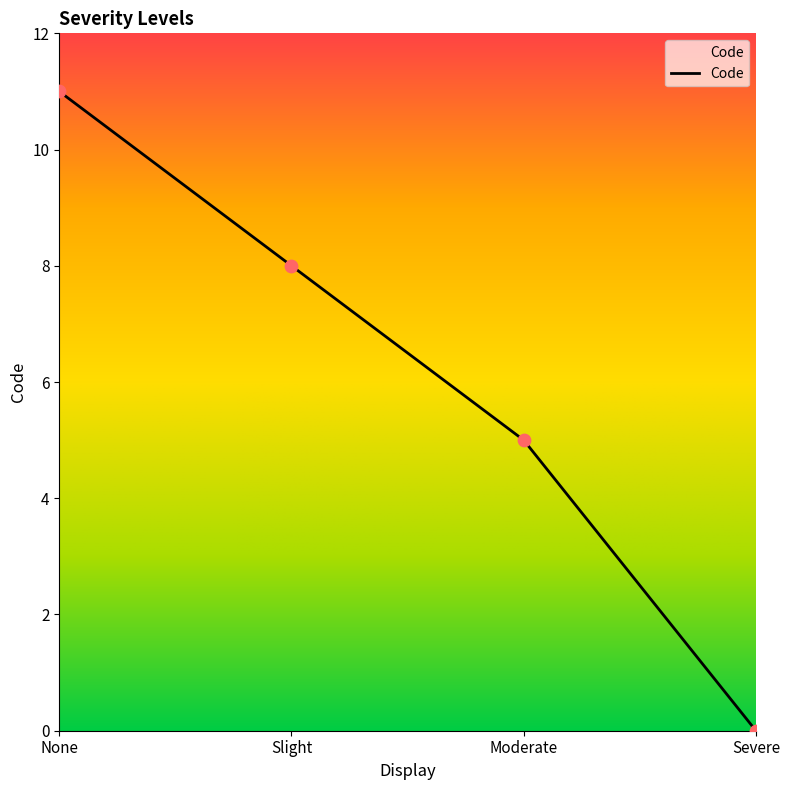

Which has a higher value, Moderate or Slight?

Slight